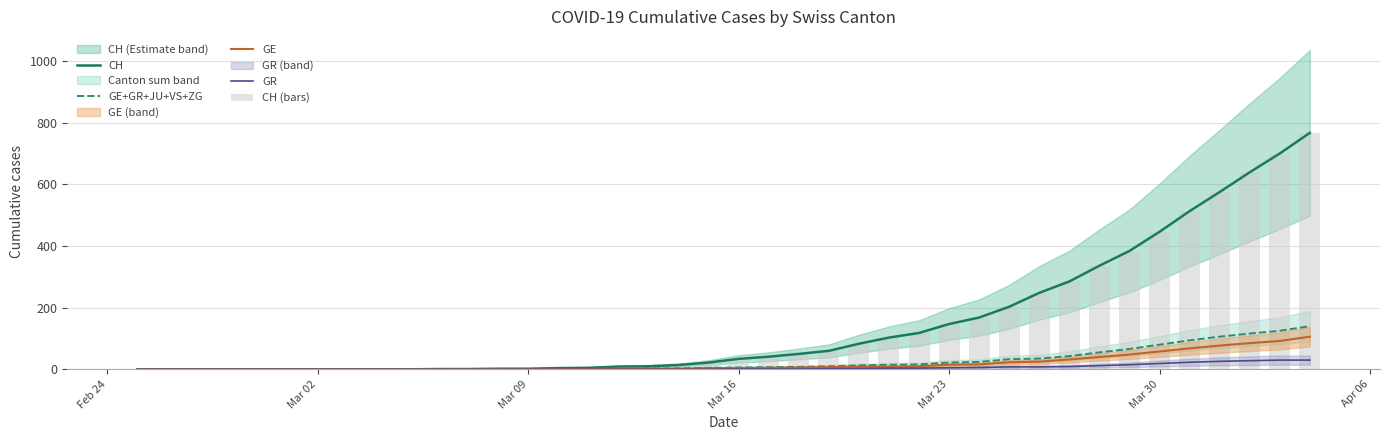

Reading right to left, what are all the values shown in this chart?

CH: 767	700	639	575	513	446	384	336	285	248	203	168	147	118	103	83	60	50	41	34	22	14	10	9	5	4	2	2	1	1	0	0	0	0	0	0	0	0	0	0
GE+GR+JU+VS+ZG: 140	125	116	106	94	80	66	55	43	35	33	24	22	16	15	13	10	8	7	6	5	3	3	2	1	1	0	0	0	0	0	0	0	0	0	0	0	0	0	0
GE: 106	92	85	77	68	58	48	40	32	25	23	16	15	10	9	9	7	6	5	4	4	2	2	2	1	1	0	0	0	0	0	0	0	0	0	0	0	0	0	0
GR: 30	30	28	26	23	19	15	12	9	8	8	6	5	4	4	3	2	1	1	1	0	0	0	0	0	0	0	0	0	0	0	0	0	0	0	0	0	0	0	0
CH (bars): 767	700	639	575	513	446	384	336	285	248	203	168	147	118	103	83	60	50	41	34	22	14	10	9	5	4	2	2	1	1	0	0	0	0	0	0	0	0	0	0